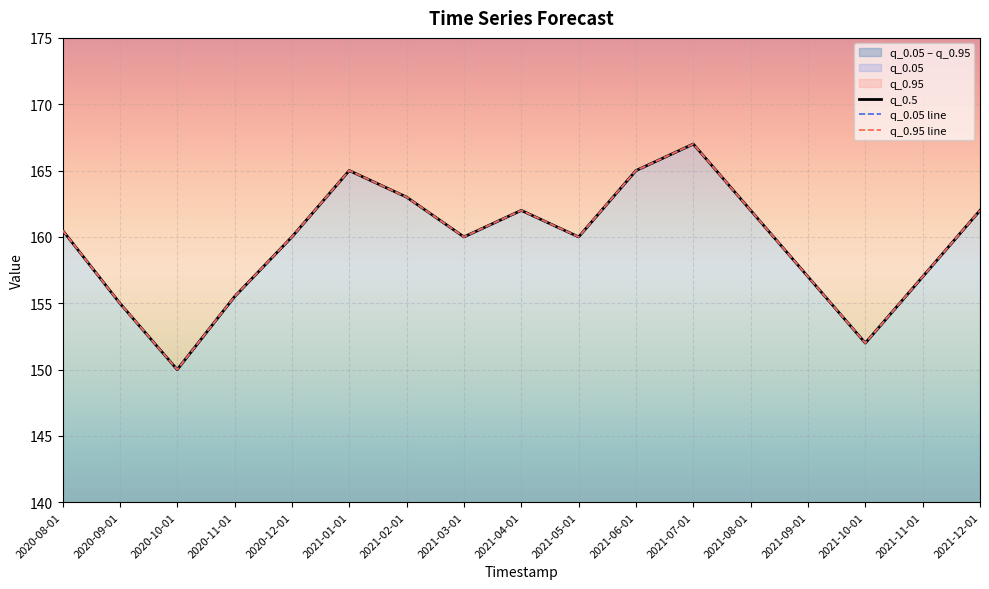

Which series has the largest range (max minus min)?

q_0.5